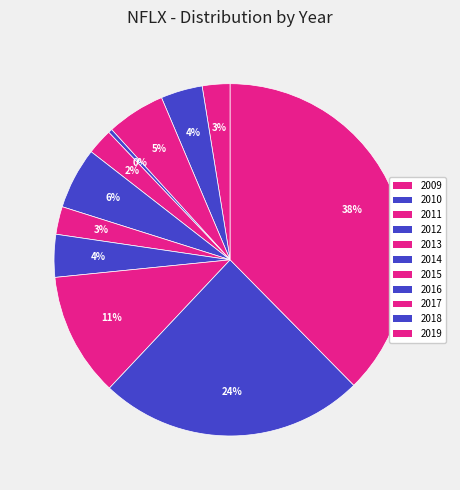

Rank the categories by value from highest to lowest.

2019, 2018, 2017, 2014, 2011, 2016, 2010, 2009, 2015, 2013, 2012